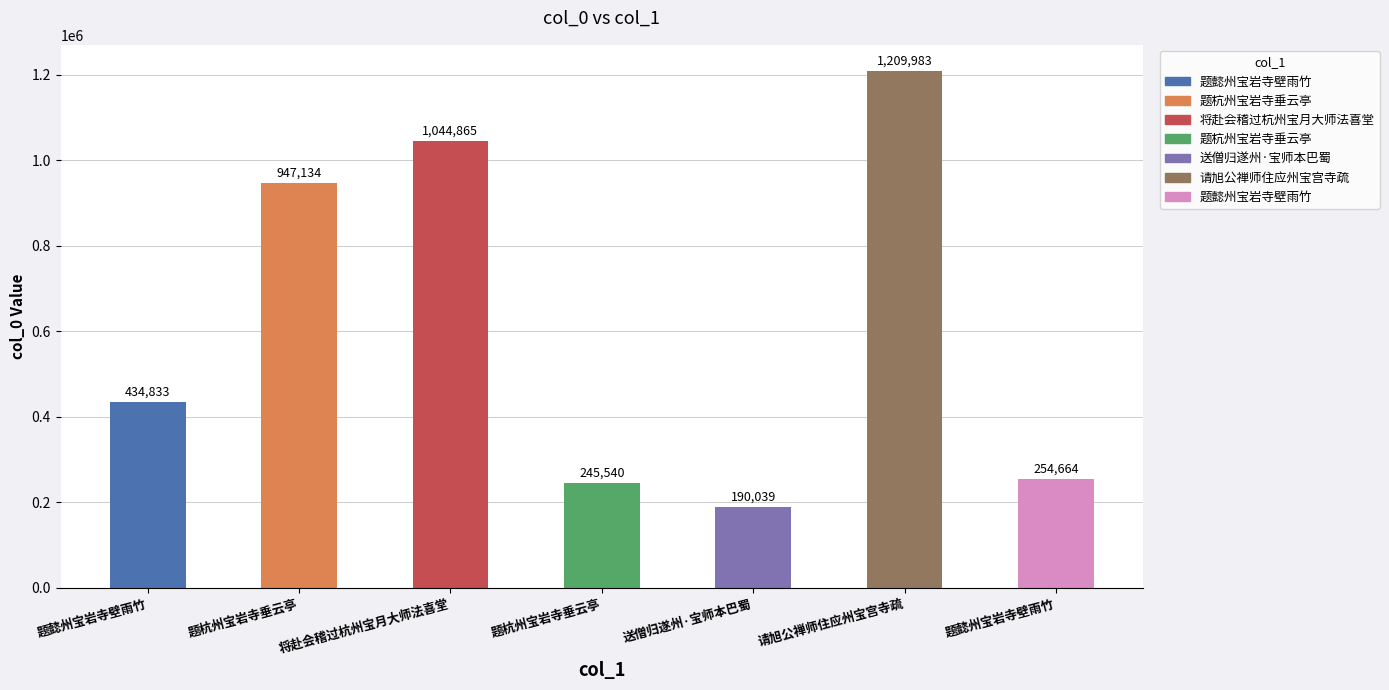

Which has a higher value, 请旭公禅师住应州宝宫寺疏 or 将赴会稽过杭州宝月大师法喜堂?

请旭公禅师住应州宝宫寺疏